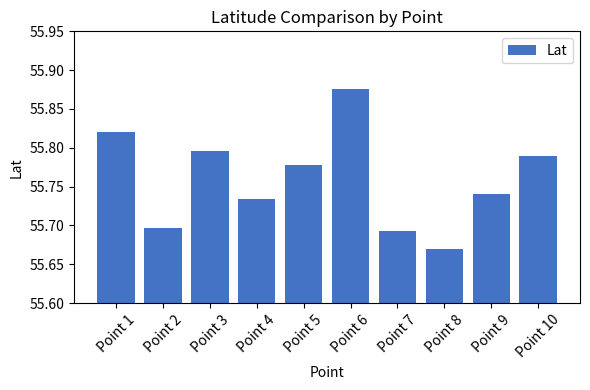

How many values are between 55 and 56?

10